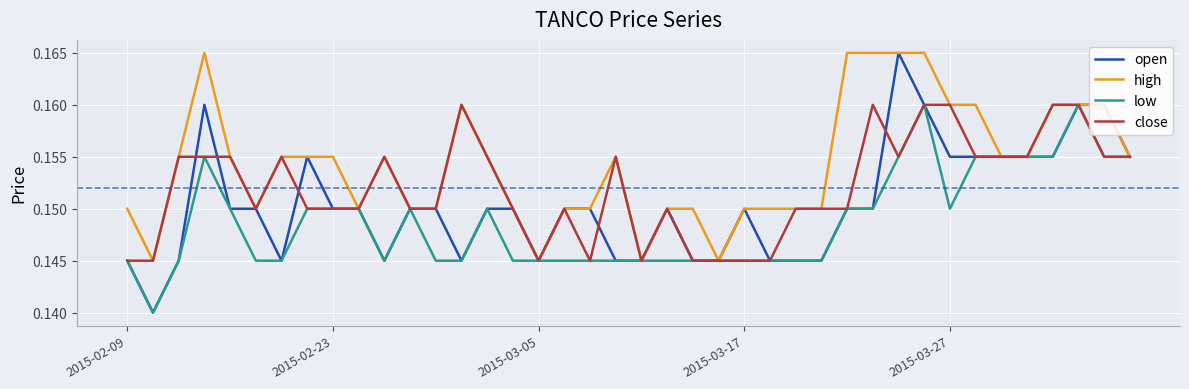

Which series has the widest spread of values?

open